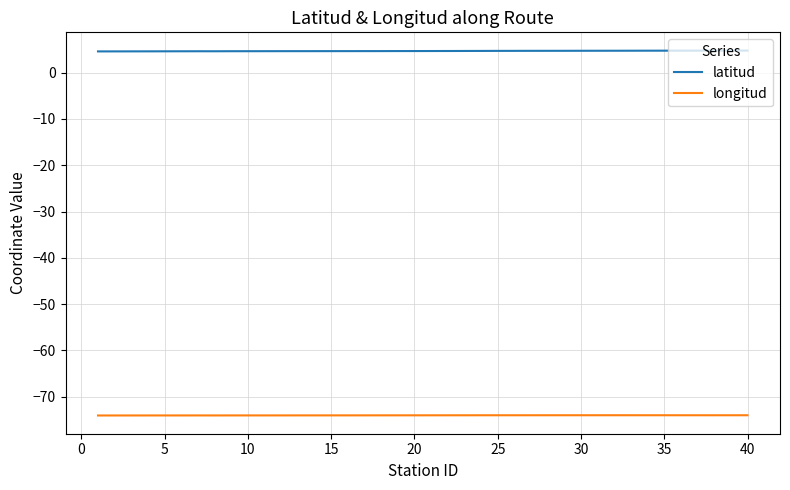

Count the number of data series in this chart.

2